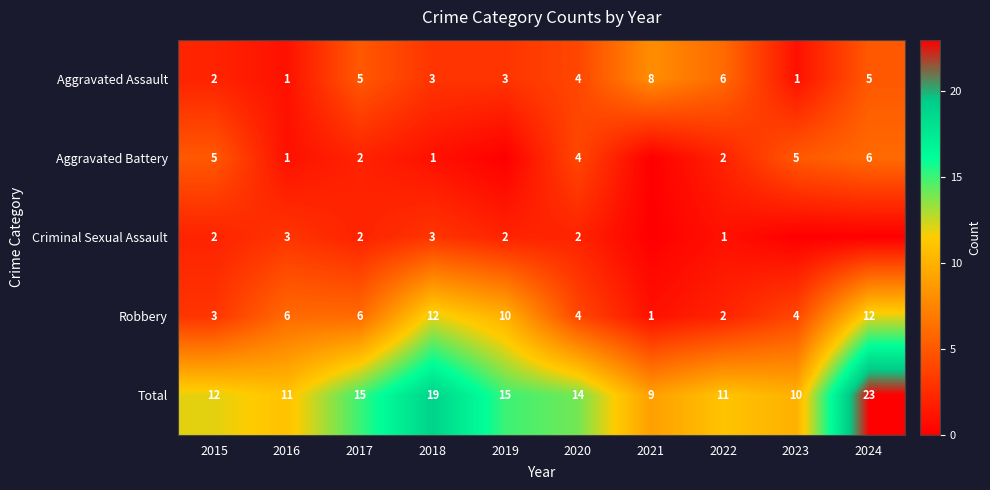

Count the number of data series in this chart.

5